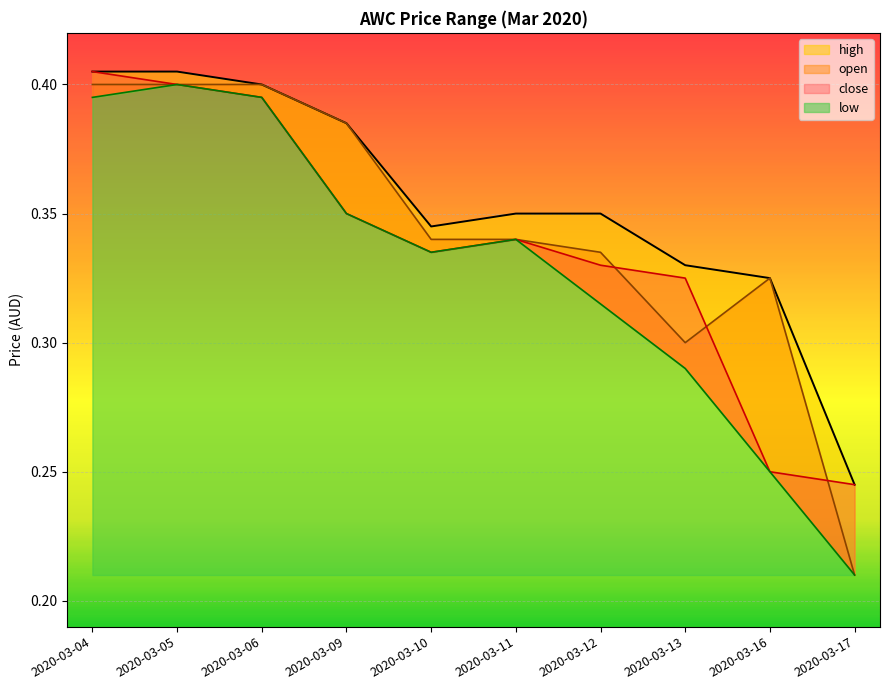

The value of low at 2020-03-16 is 0.2. True or false?

True